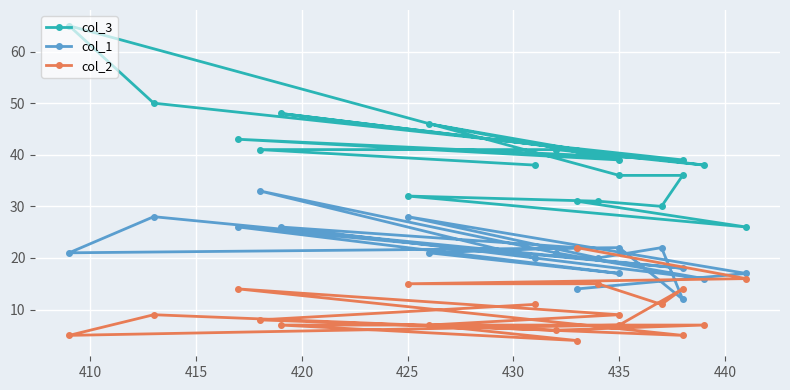

Which series has the largest range (max minus min)?

col_3